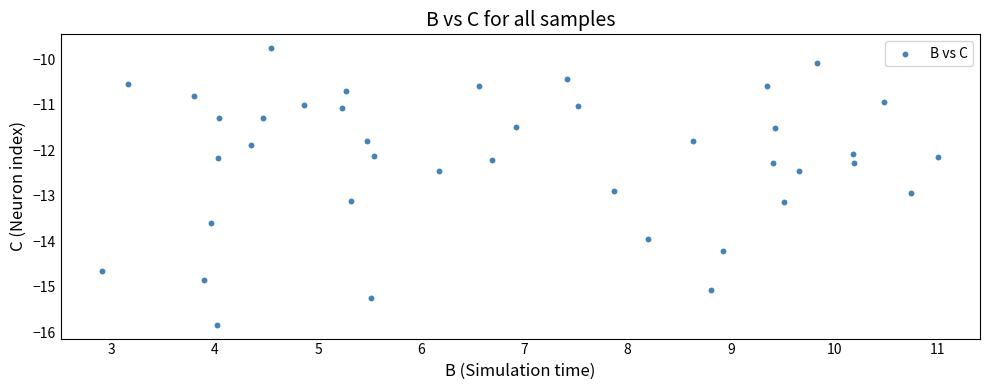

What is the range of X values (max minus min)?

8.1